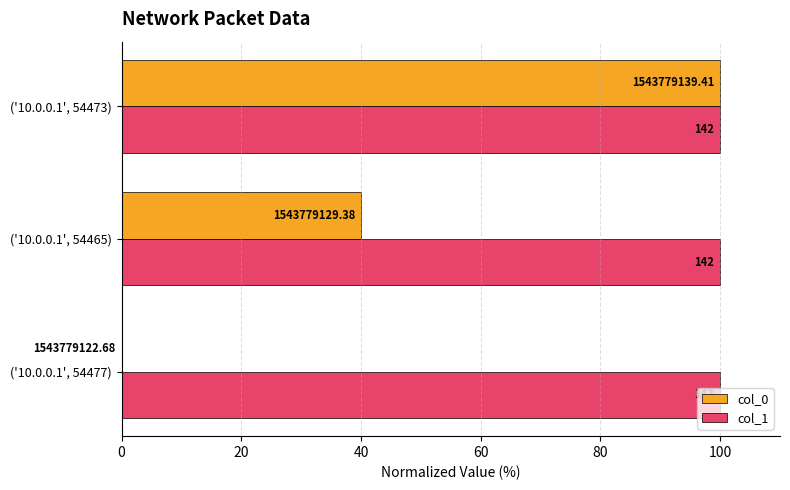

What are all the series names shown in the legend?

col_0, col_1